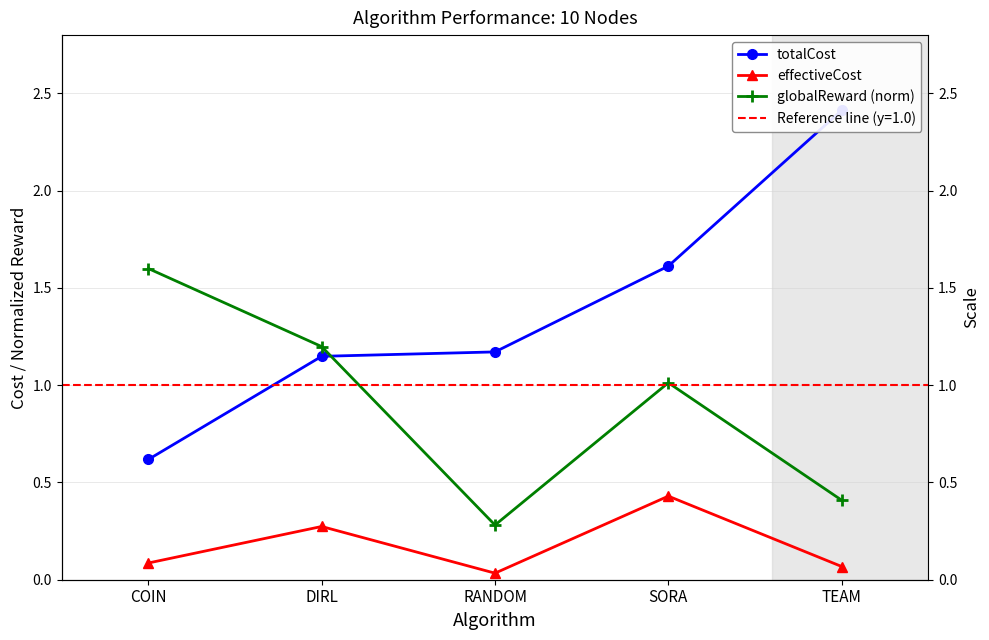

What are all the series names shown in the legend?

totalCost, effectiveCost, globalReward (norm)